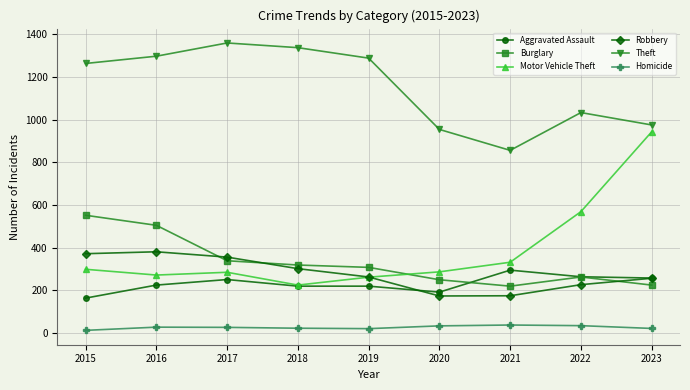

Which series changed the most between 2015 and 2023?

Motor Vehicle Theft